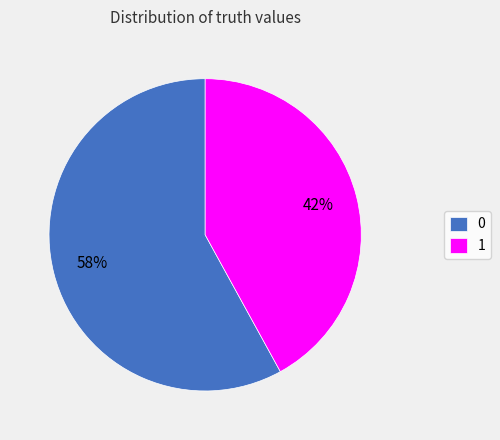

Combined, do 1 and 0 account for over 50%?

Yes